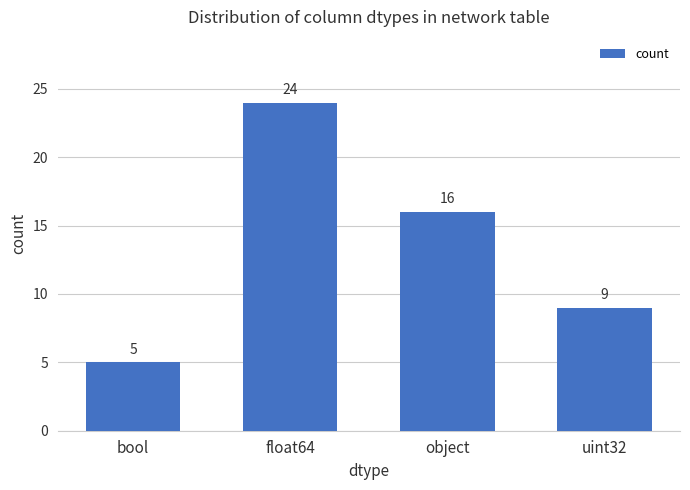

Reading left to right, what are all the values shown in this chart?

5	24	16	9